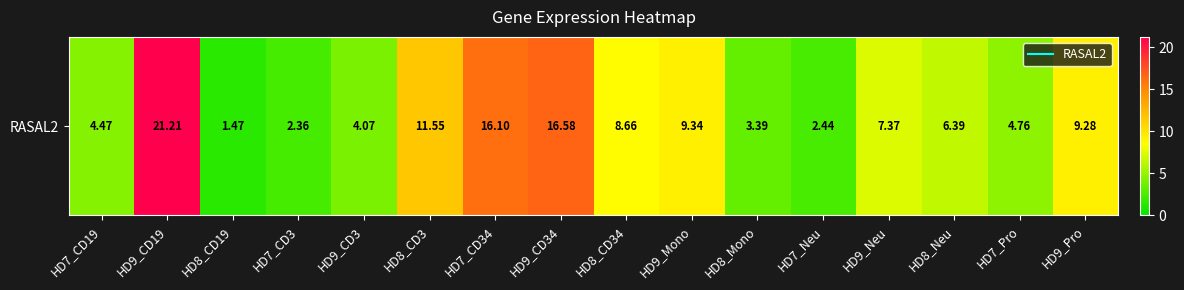

At which label is the value closest to 11?

HD8_CD3